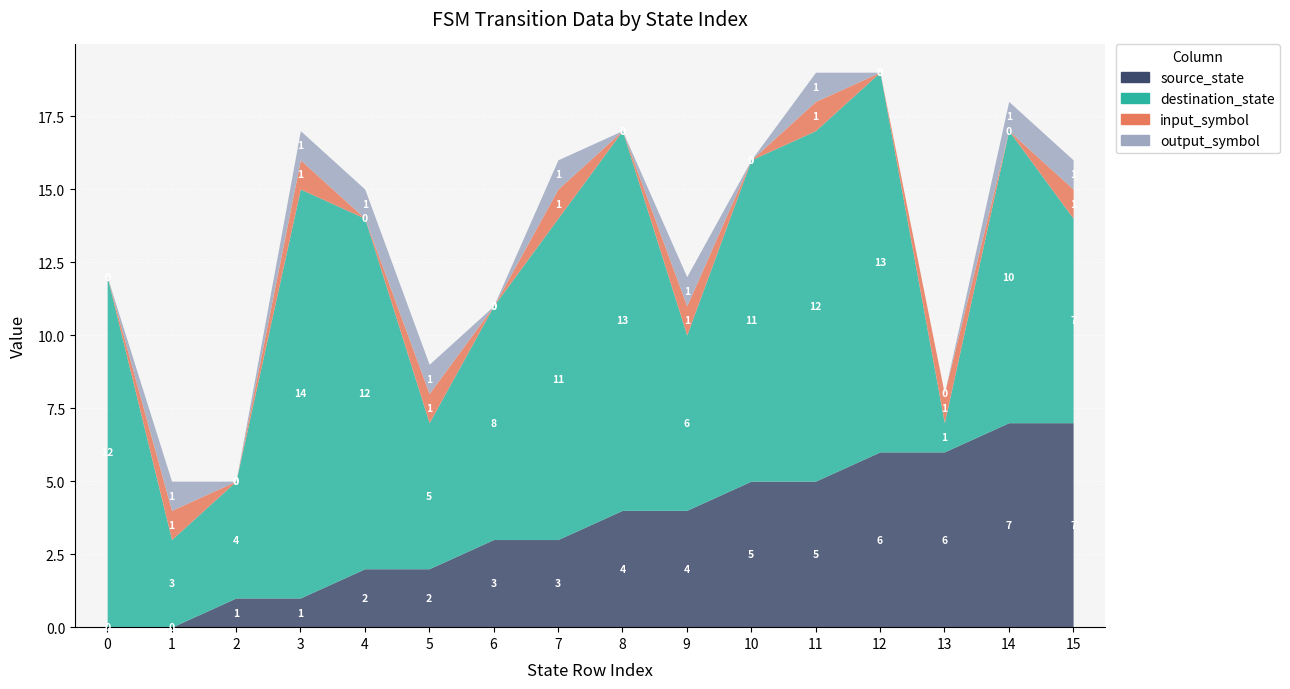

At which category is the sum across all series the highest?

11